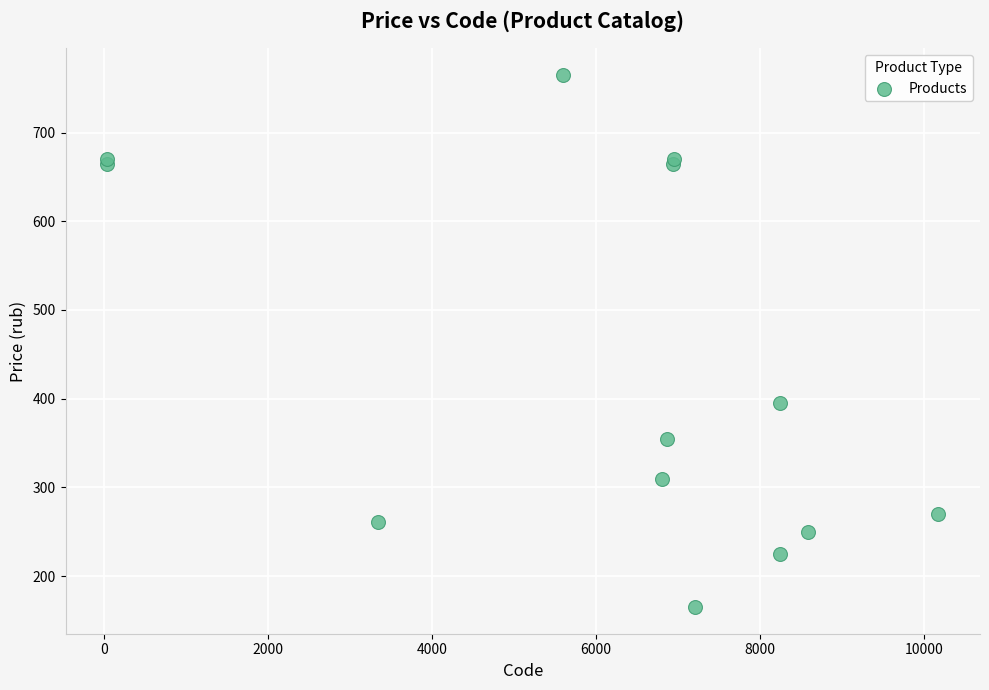

What Y value in the scatter plot is closest to 465?

395